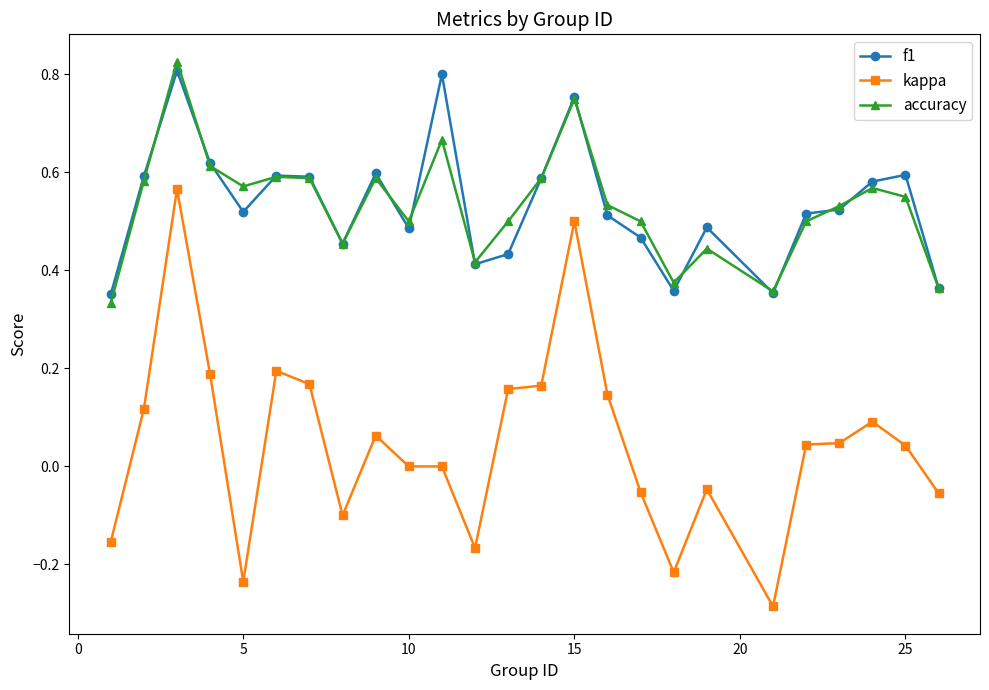

True or false: f1 has more than 0 points higher than both neighbors.

True